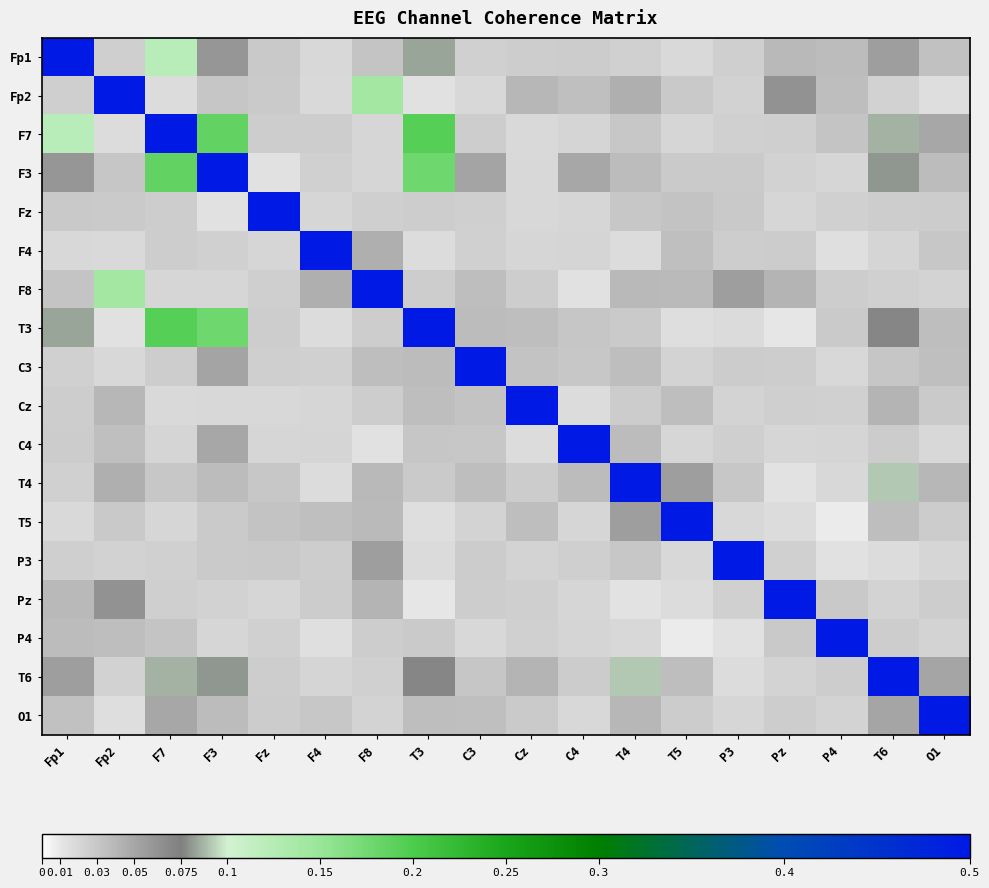

Between O1 and T5, which is larger?

O1